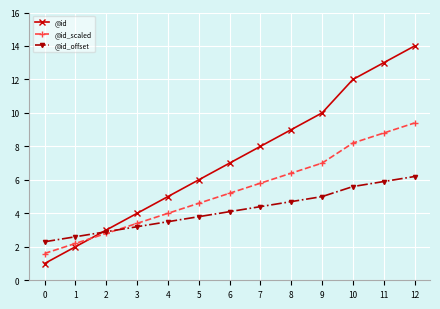

What is the sum of the @id_offset values at 9 and 11?

10.9